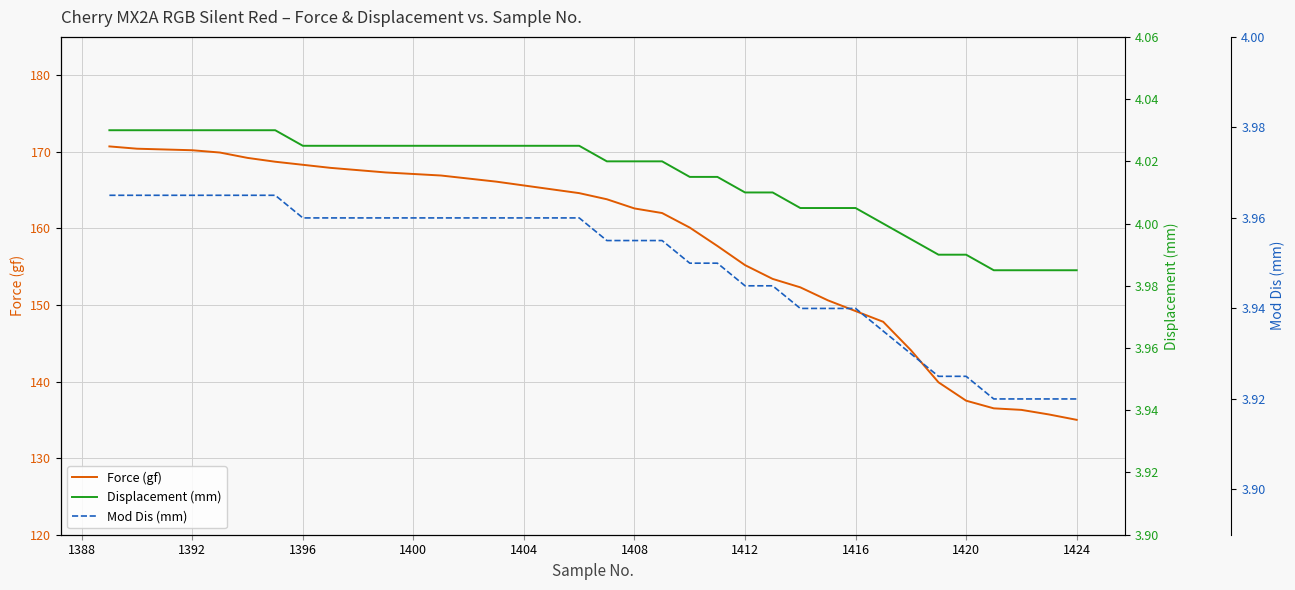

Which series has the largest total across all categories?

Force (gf)